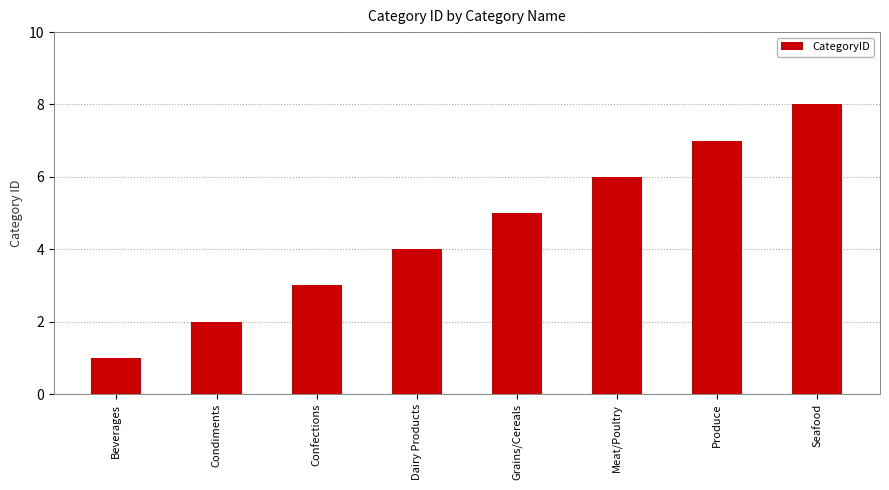

Read the value at Confections.

3